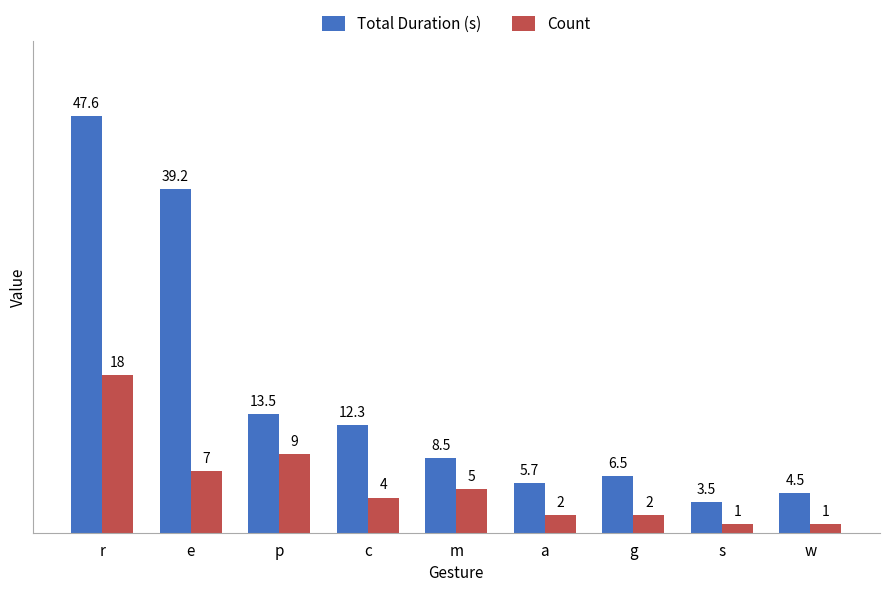

The Count series shows 1.0 at w. True or false?

True